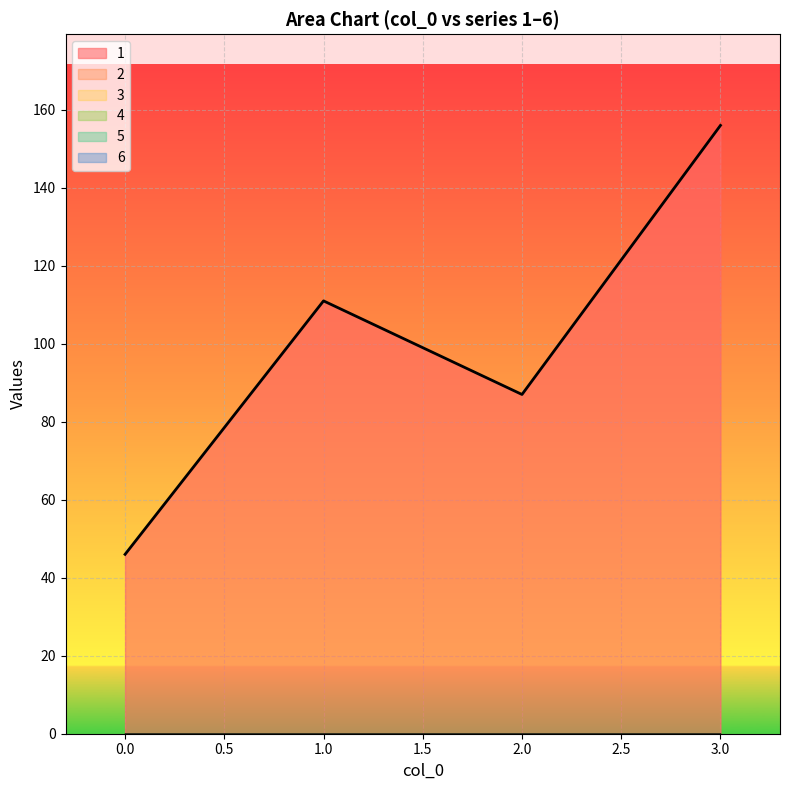

Reading left to right, extract all data points from this chart.

1: 46	111	87	156
2: 0	0	0	0
3: 0	0	0	0
4: 0	0	0	0
5: 0	0	0	0
6: 0	0	0	0